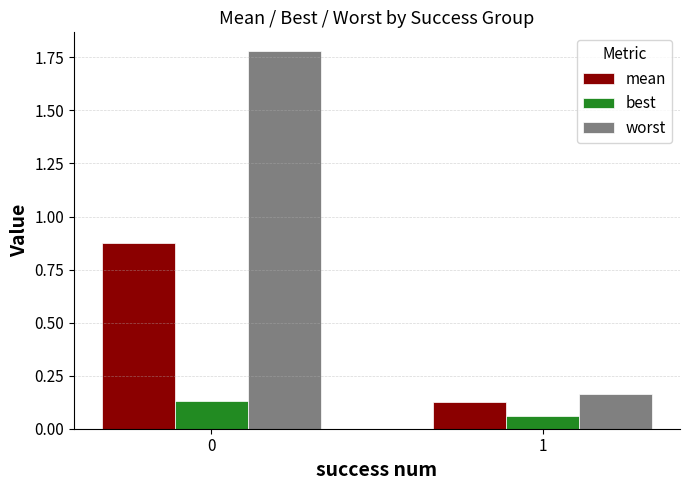

Which series has the largest range (max minus min)?

worst